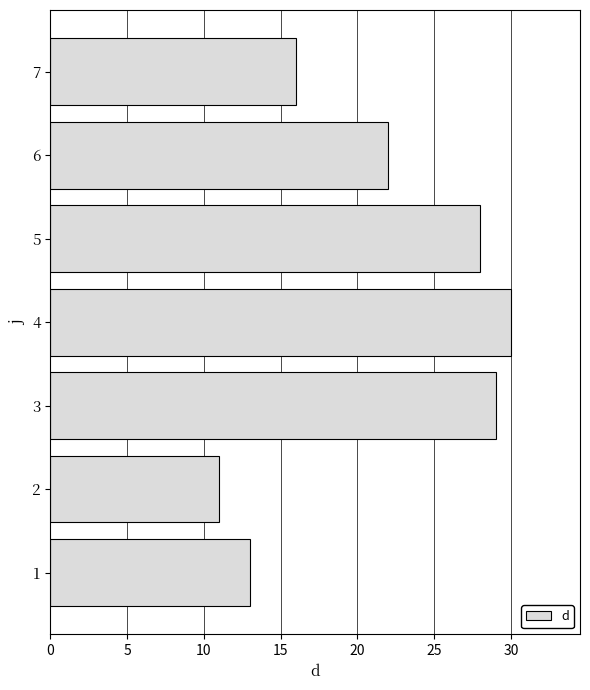

Reading bottom to top, list all the values displayed in this chart.

1=13	2=11	3=29	4=30	5=28	6=22	7=16